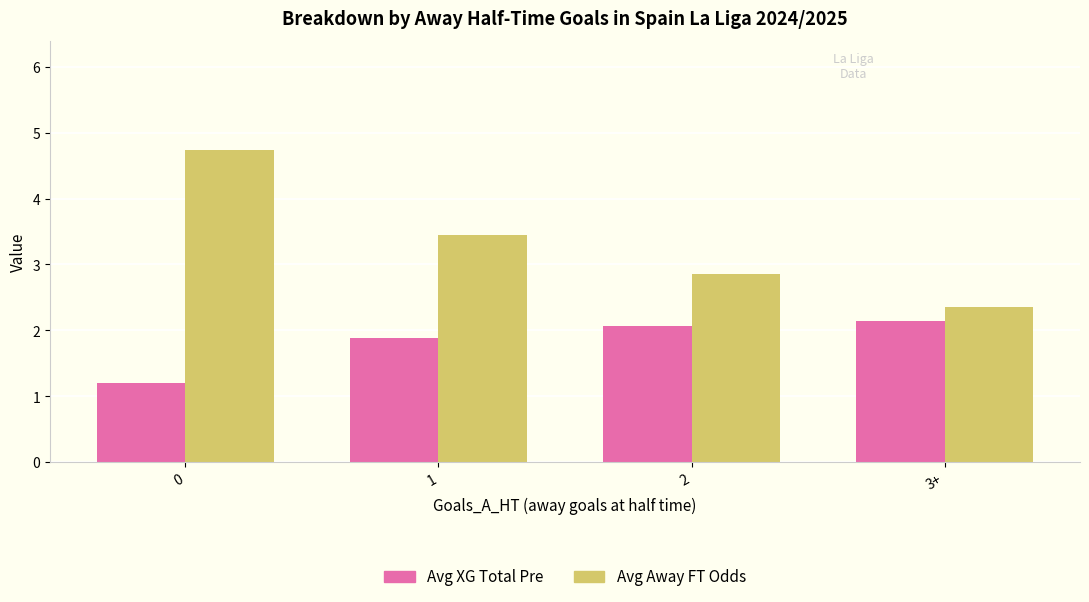

Is the value of Avg XG Total Pre at 2 greater than the value of Avg Away FT Odds at 2?

No